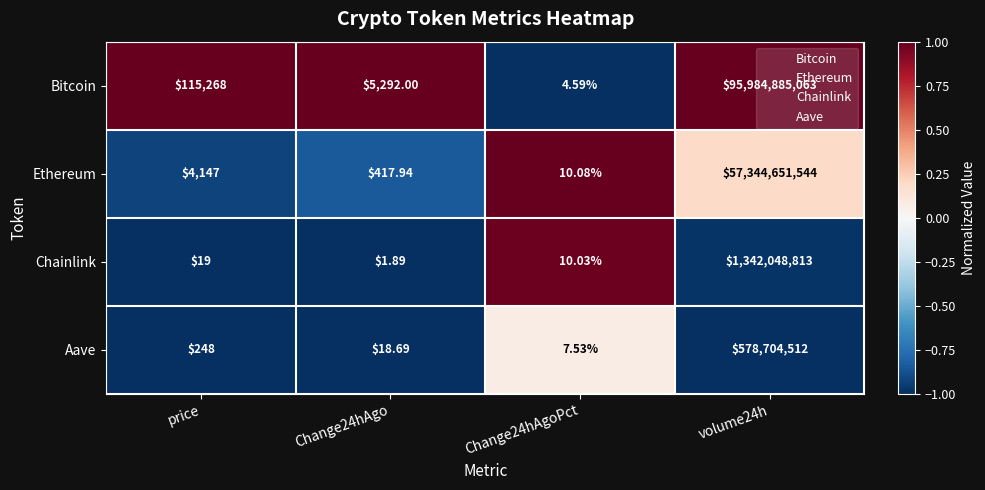

Which series has the largest range (max minus min)?

Bitcoin